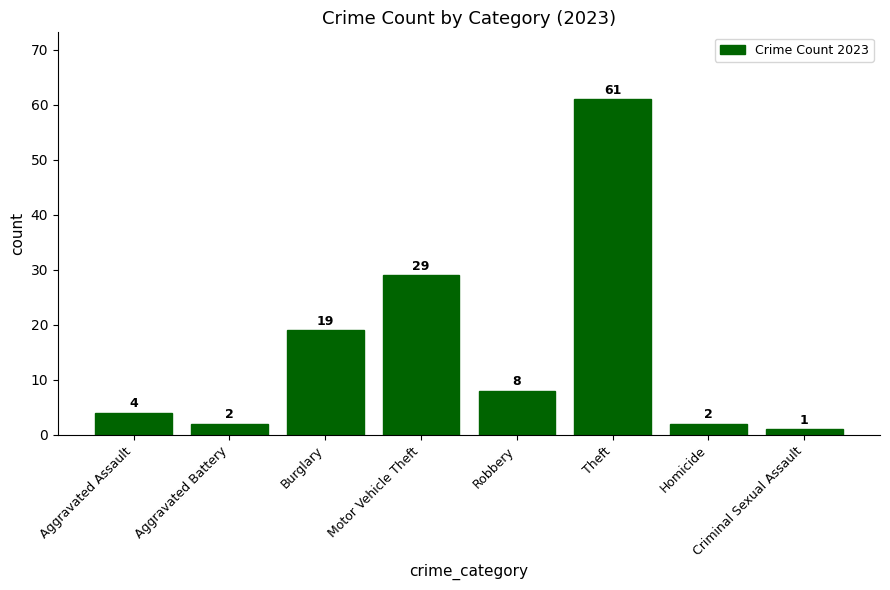

Reading right to left, transcribe all the data shown in this chart.

Criminal Sexual Assault=1	Homicide=2	Theft=61	Robbery=8	Motor Vehicle Theft=29	Burglary=19	Aggravated Battery=2	Aggravated Assault=4